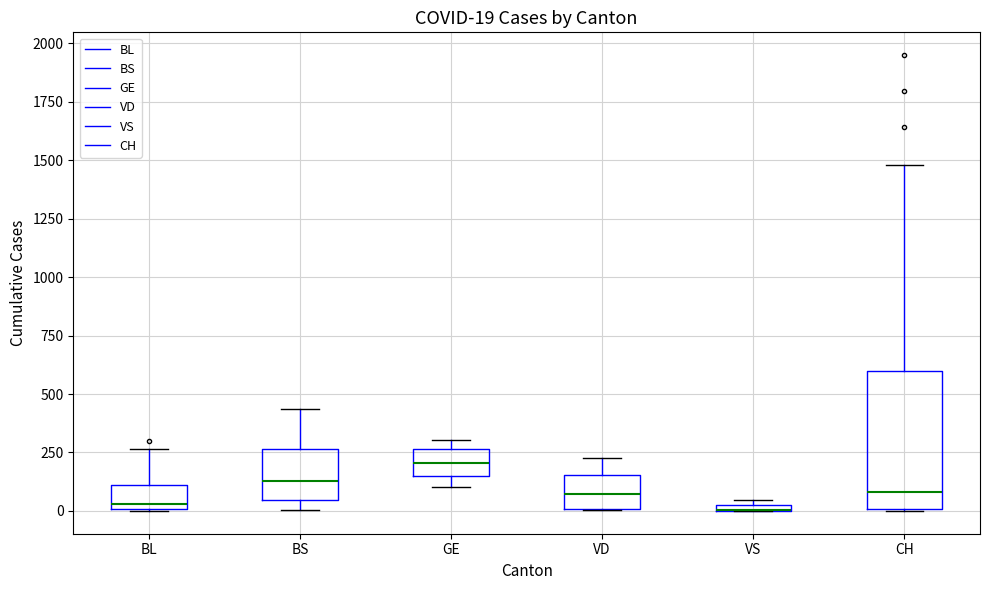

Comparing the boxes themselves (not the whiskers), which one is the tallest?

CH